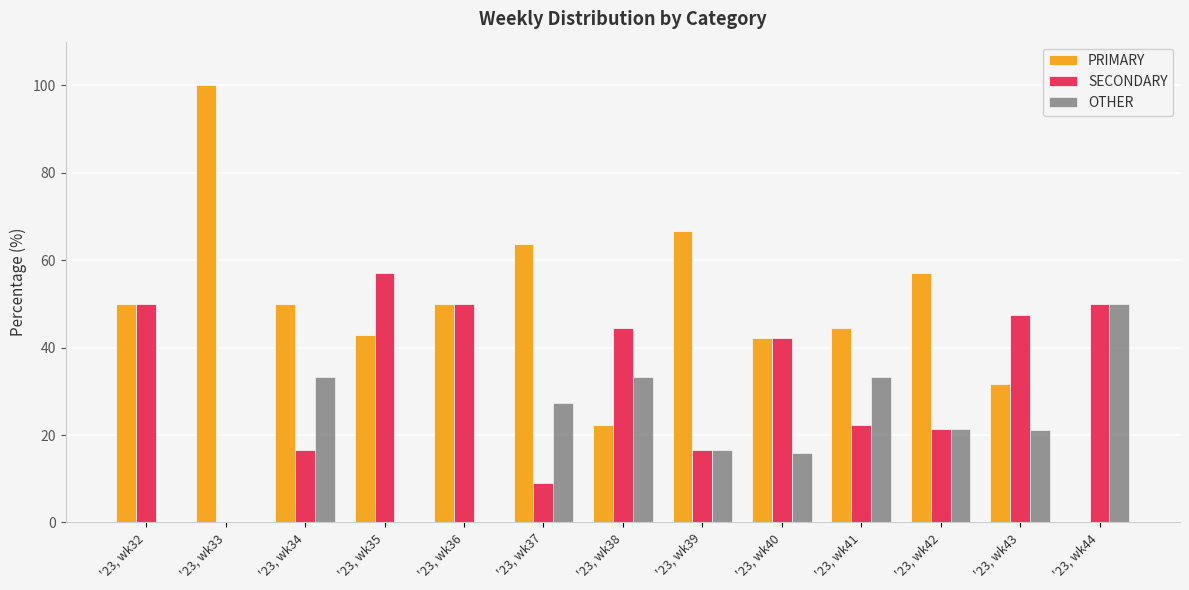

The value of OTHER at '23, wk41 is 33.3. True or false?

True